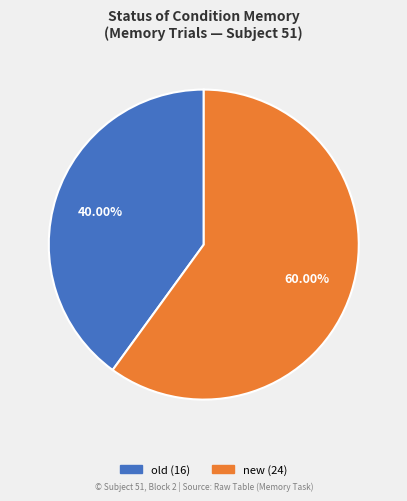

True or false: old accounts for 40% of the total.

True